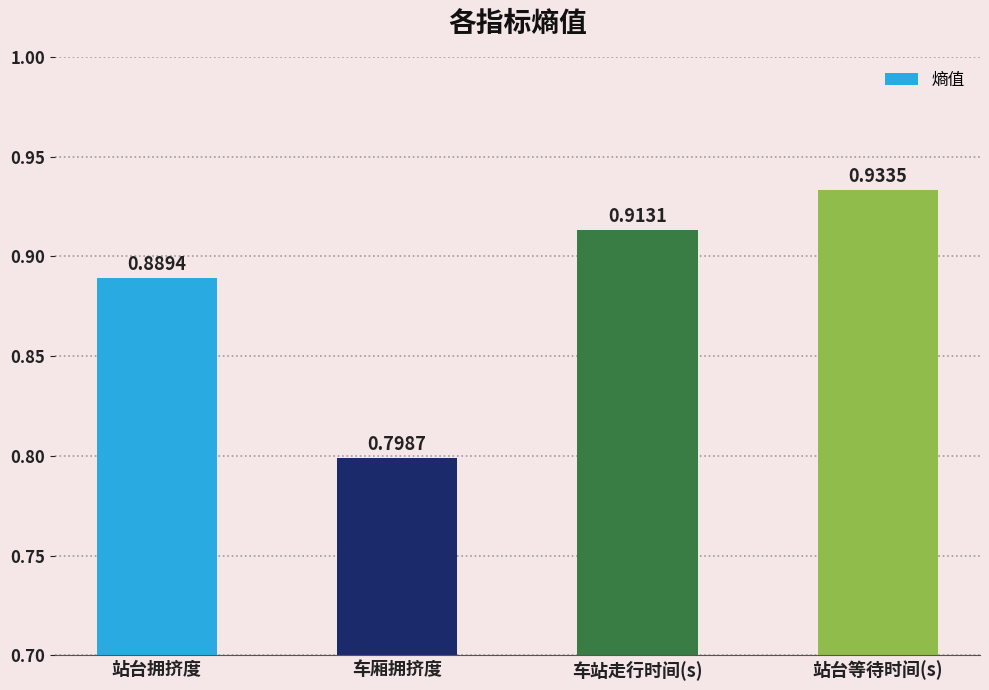

Where is the data nearest to the value 0?

车厢拥挤度